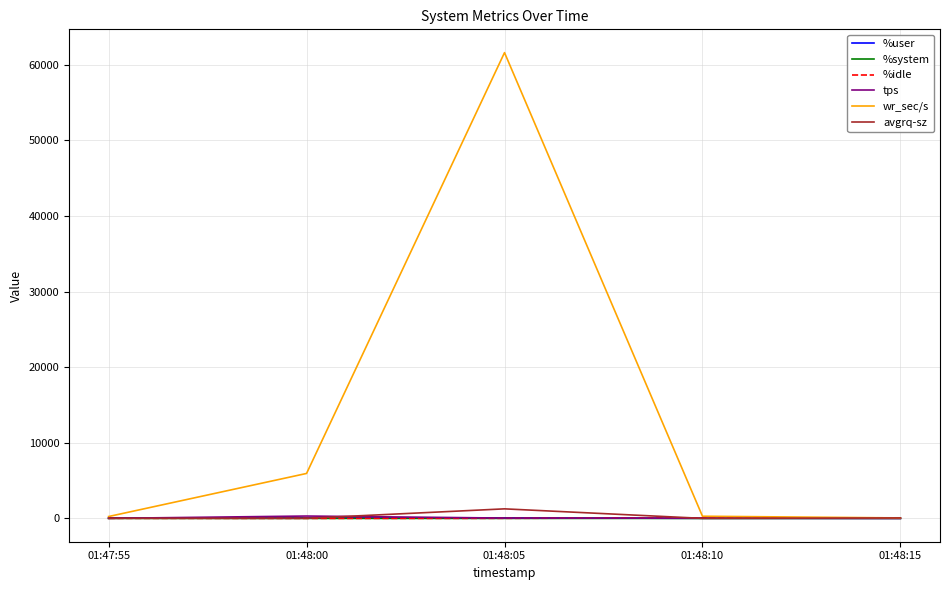

Where is avgrq-sz nearest to the value 638?

01:48:15